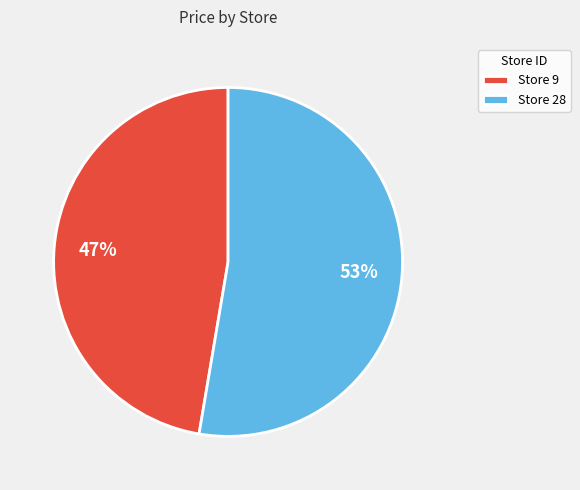

Is there any slice that represents more than half of the pie?

Yes